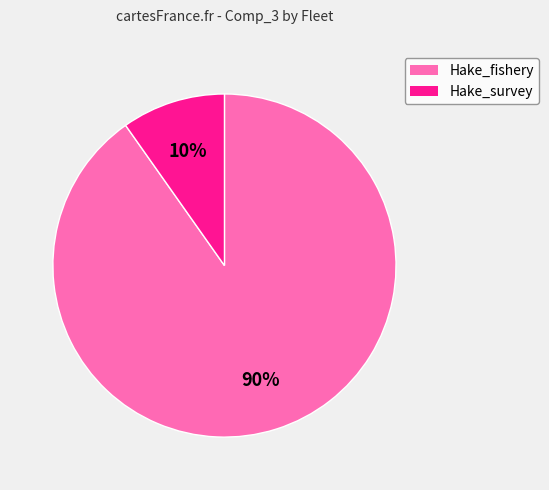

Combined, do Hake_fishery and Hake_survey account for over 50%?

Yes